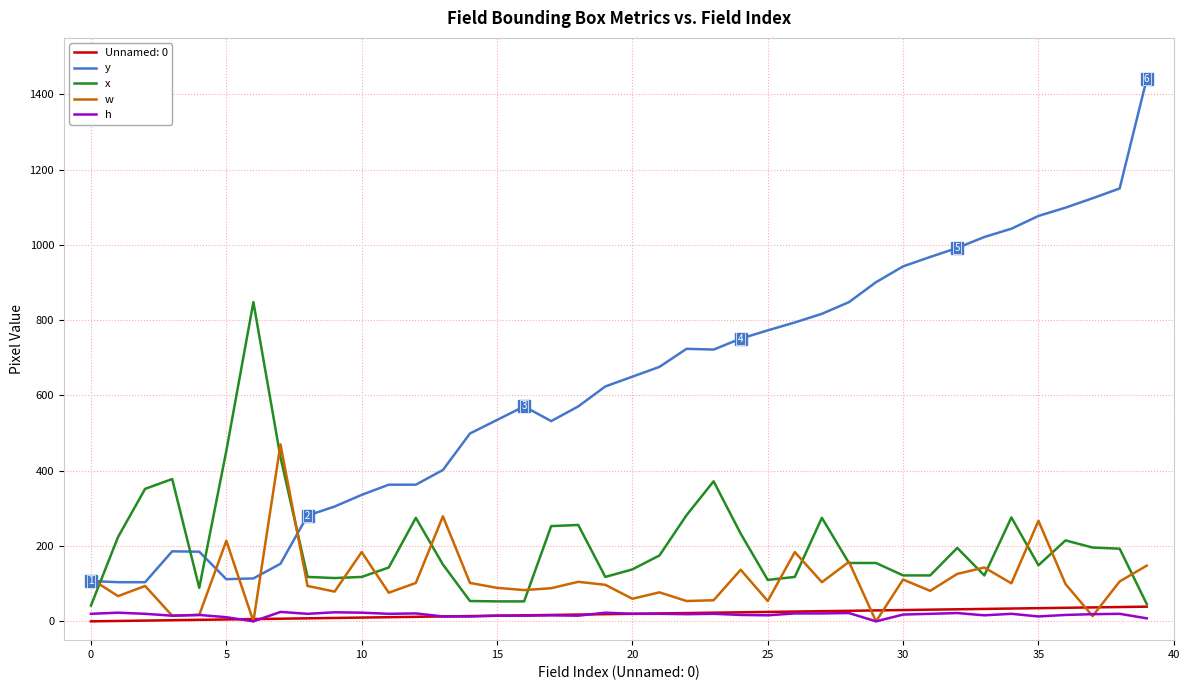

Which series has the largest range (max minus min)?

y